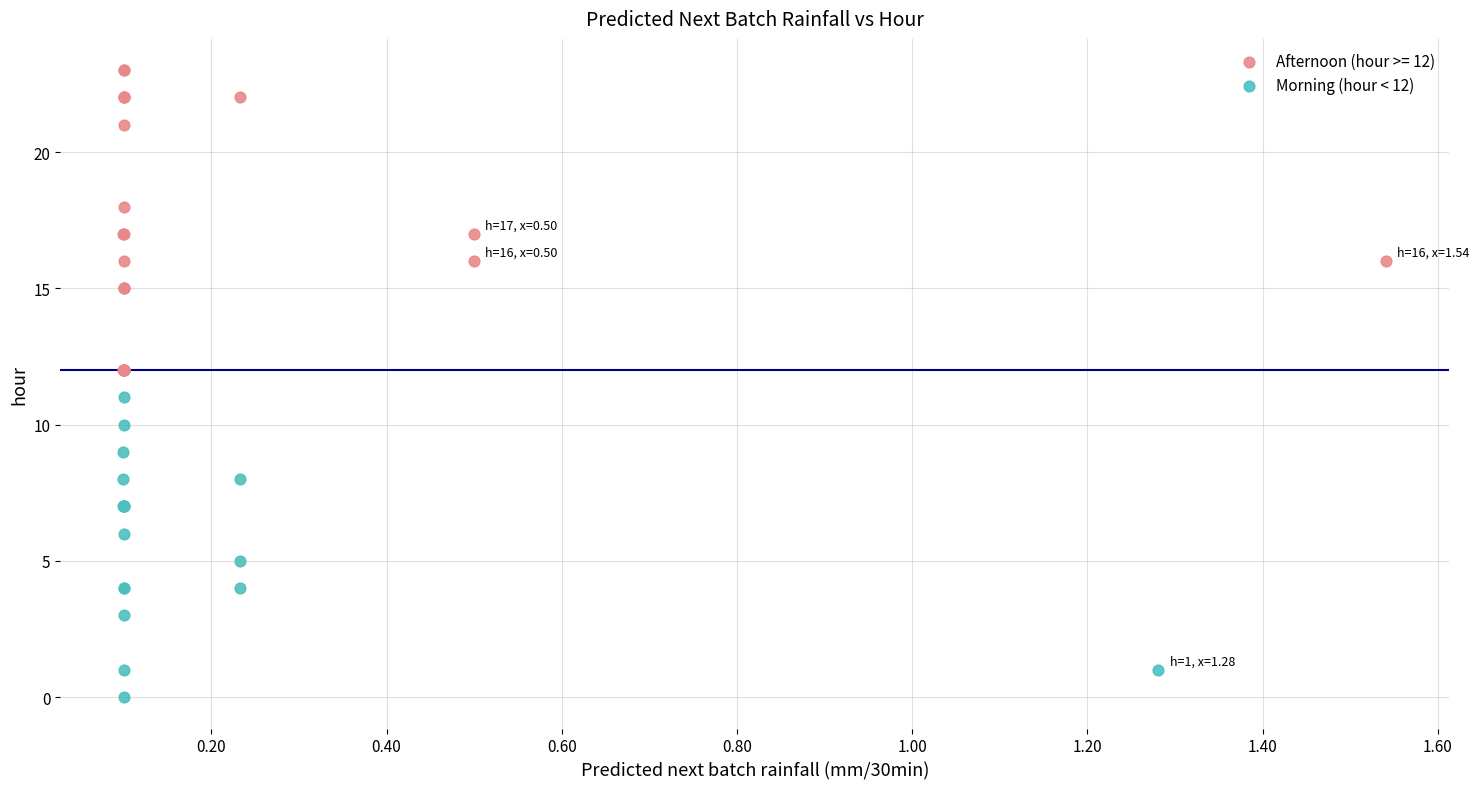

Which series contains the highest Y value?

Afternoon (hour >= 12)